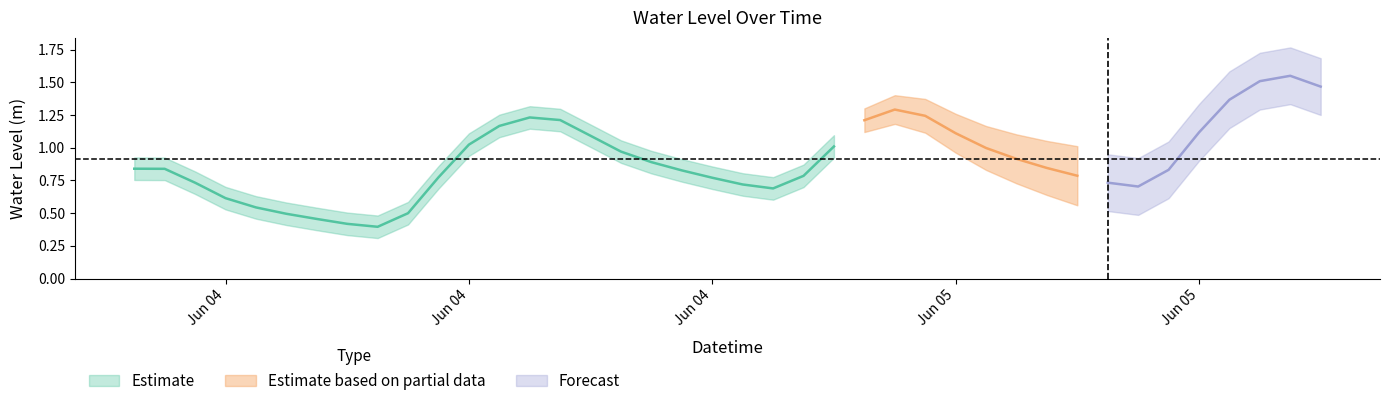

What is the smallest value displayed?

0.4